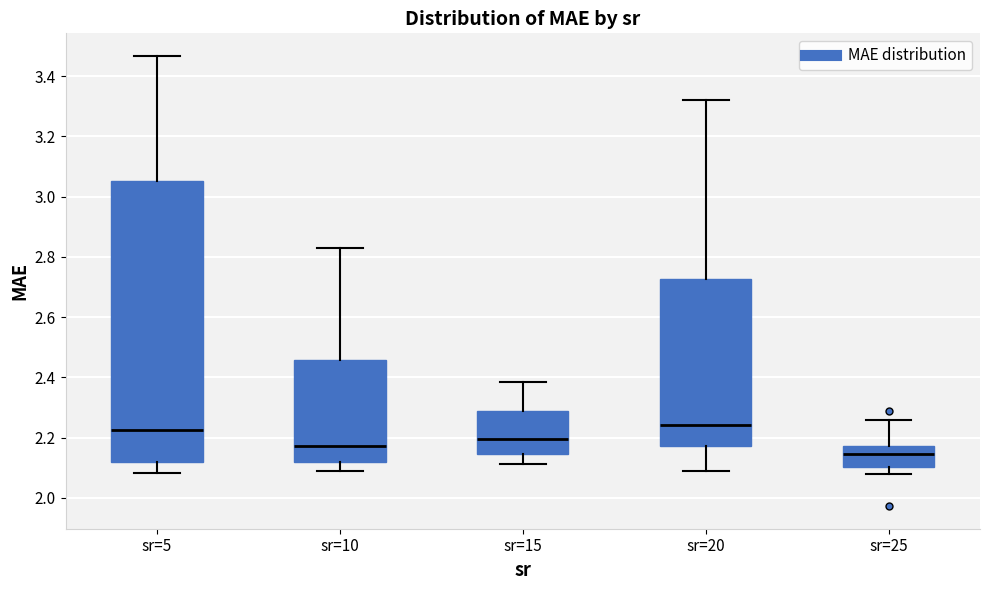

Where is the upper edge of the box for sr=5 on the y-axis? The values are not printed on the chart, so give them approximately, as read against the axis.

3.06